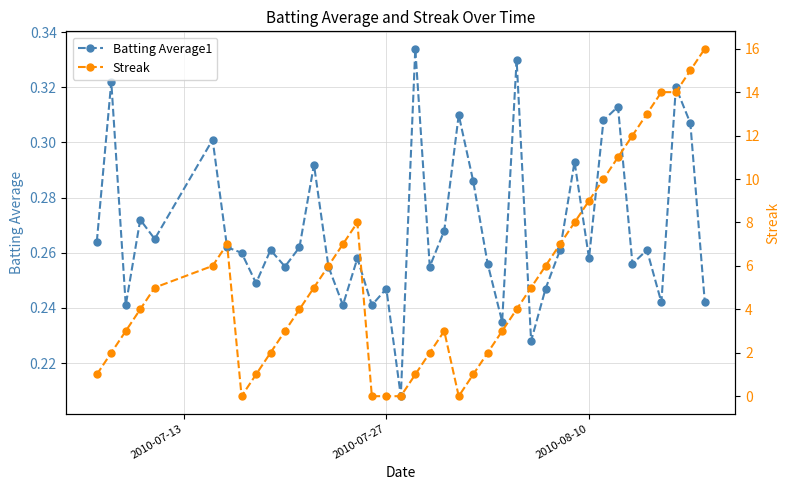

What is the difference between the maximum and minimum values in the Batting Average1 series?

0.1